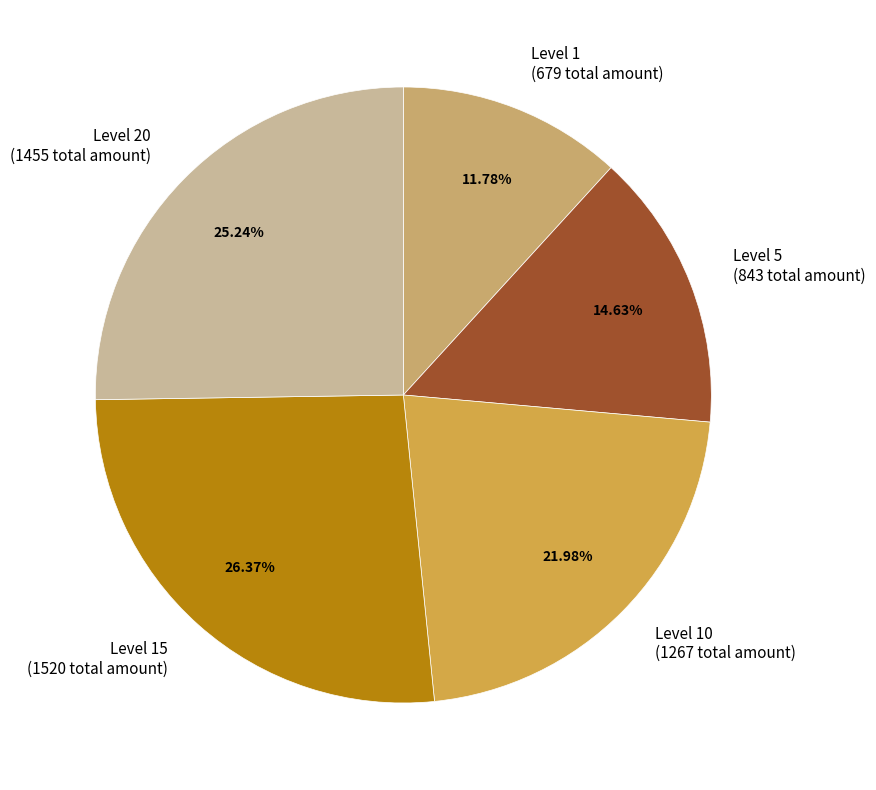

Which has a higher value, Level 1 (679 total amount) or Level 15 (1520 total amount)?

Level 15 (1520 total amount)